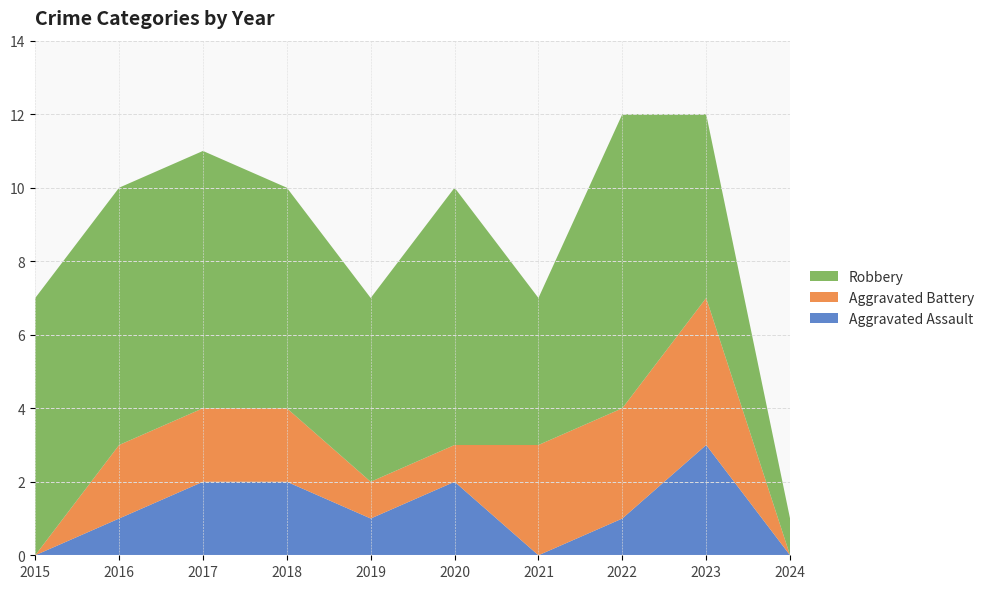

Reading right to left, what are all the values shown in this chart?

Aggravated Assault: 2024=0	2023=3	2022=1	2021=0	2020=2	2019=1	2018=2	2017=2	2016=1	2015=0
Aggravated Battery: 2024=0	2023=4	2022=3	2021=3	2020=1	2019=1	2018=2	2017=2	2016=2	2015=0
Robbery: 2024=1	2023=5	2022=8	2021=4	2020=7	2019=5	2018=6	2017=7	2016=7	2015=7